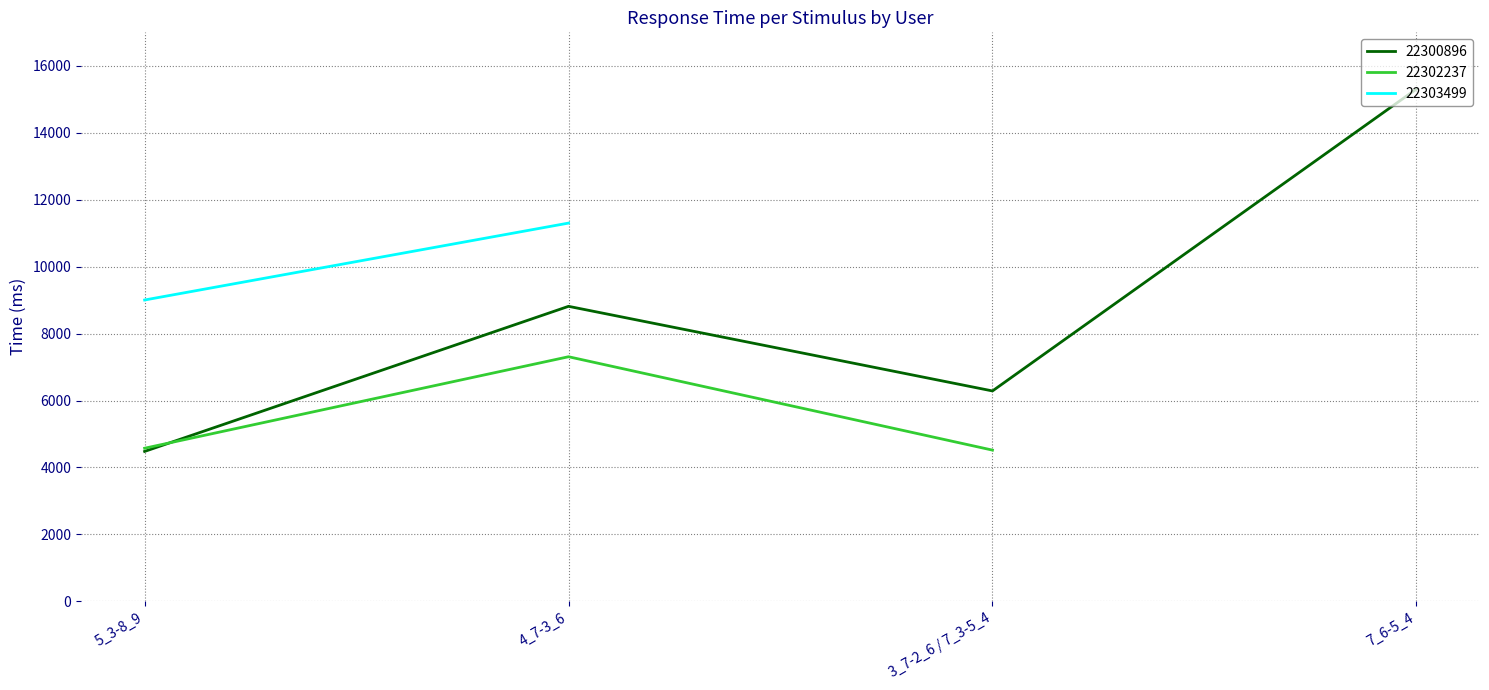

In 22302237, how many points are higher than both neighbors (excluding endpoints)?

1